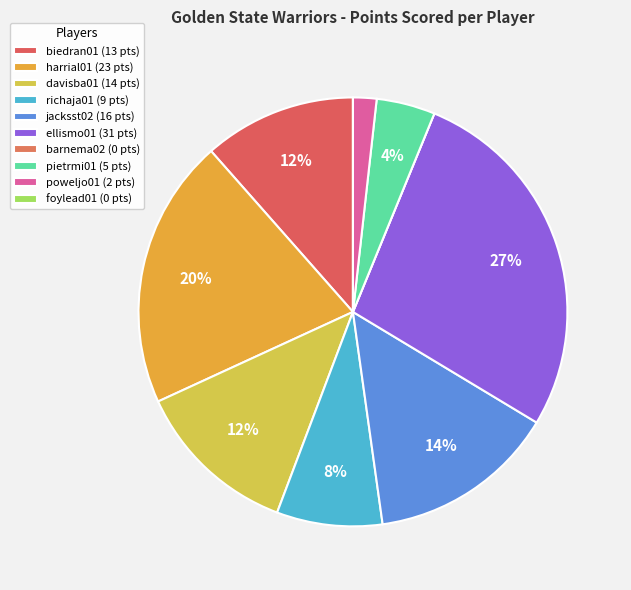

Is it true that davisba01 is 3% of the pie?

False